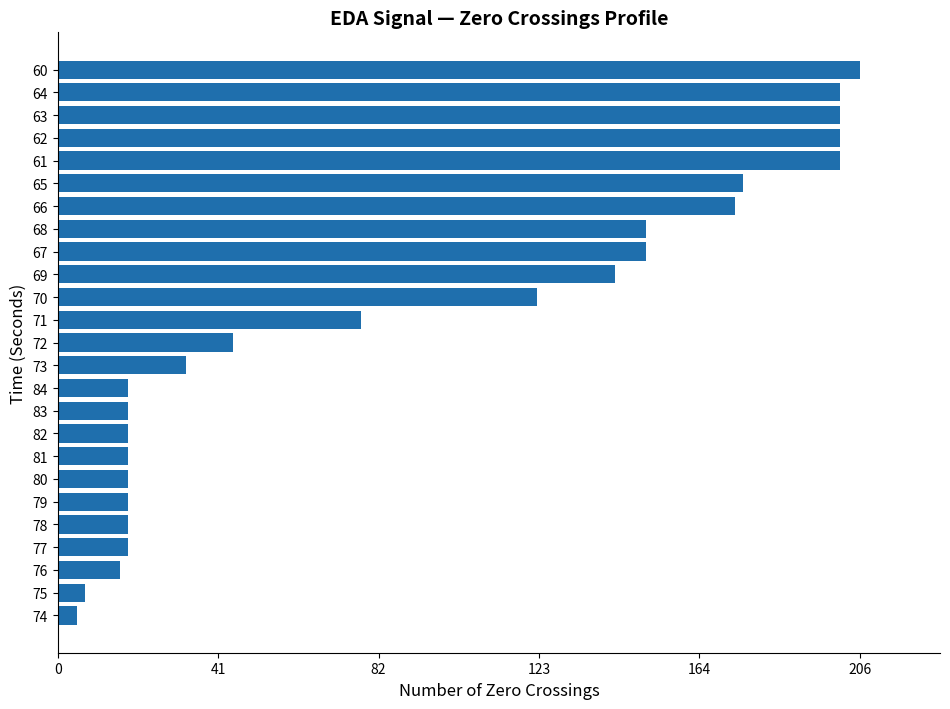

What is the sum of the values at 73 and 67?

184